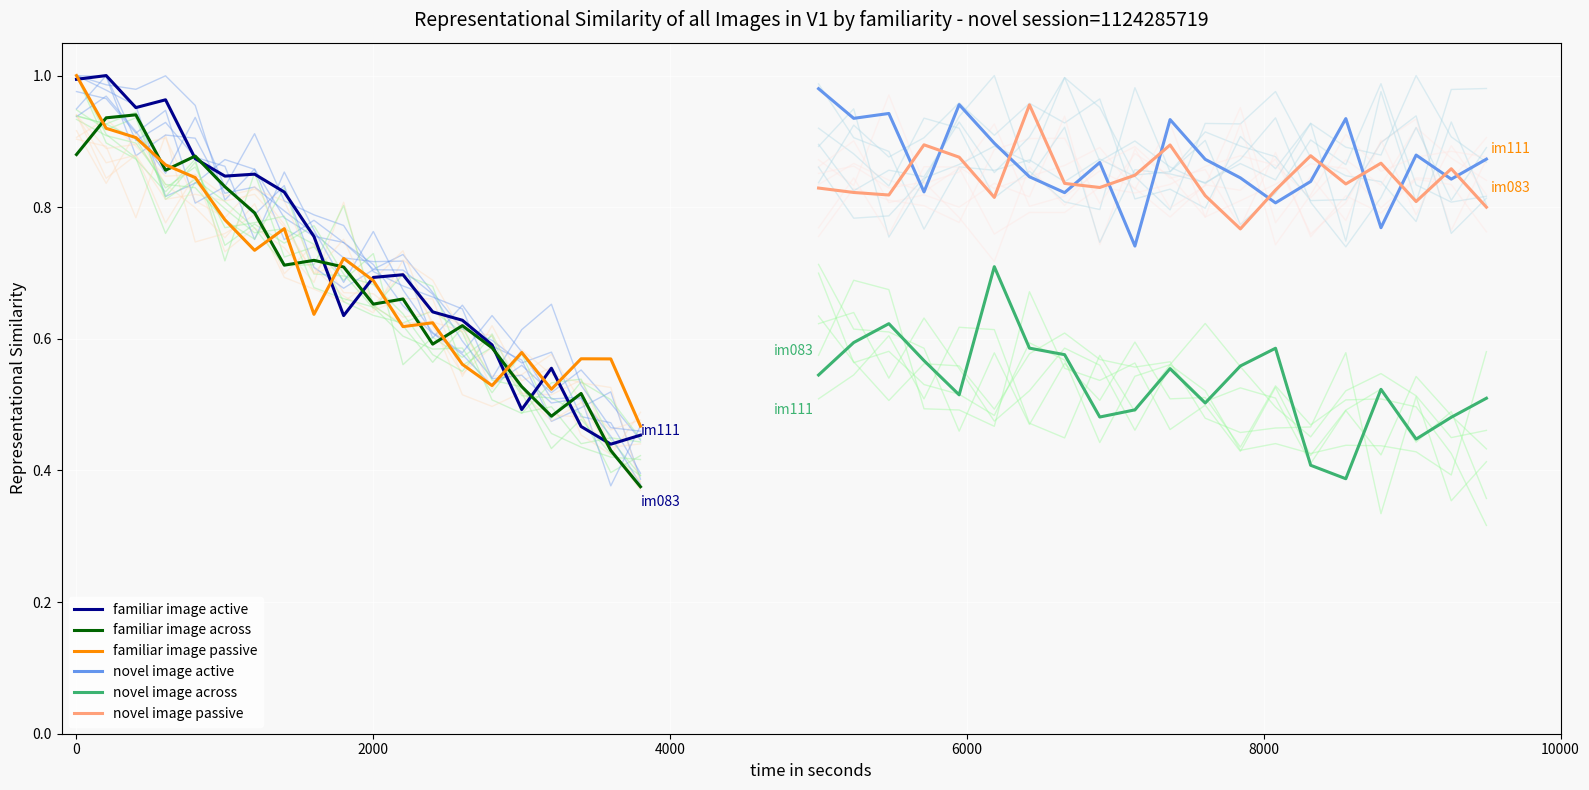

Is it true that familiar image across equals 0.6 at 0?

False